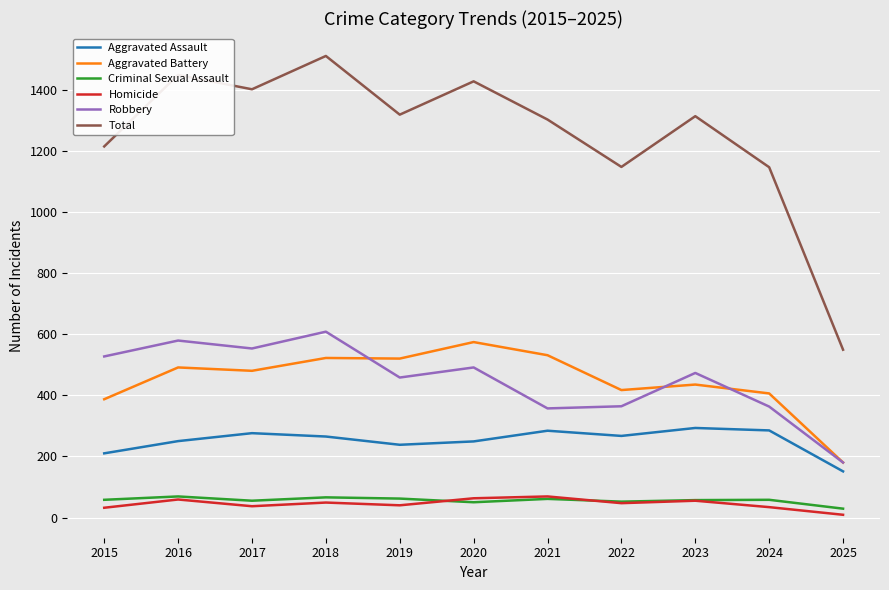

In Aggravated Assault, how many points are higher than both neighbors (excluding endpoints)?

3